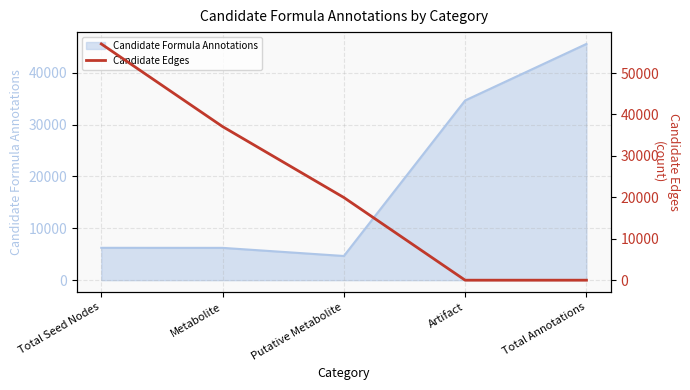

Rank the categories by value from lowest to highest.

Artifact, Total Annotations, Putative Metabolite, Metabolite, Total Seed Nodes